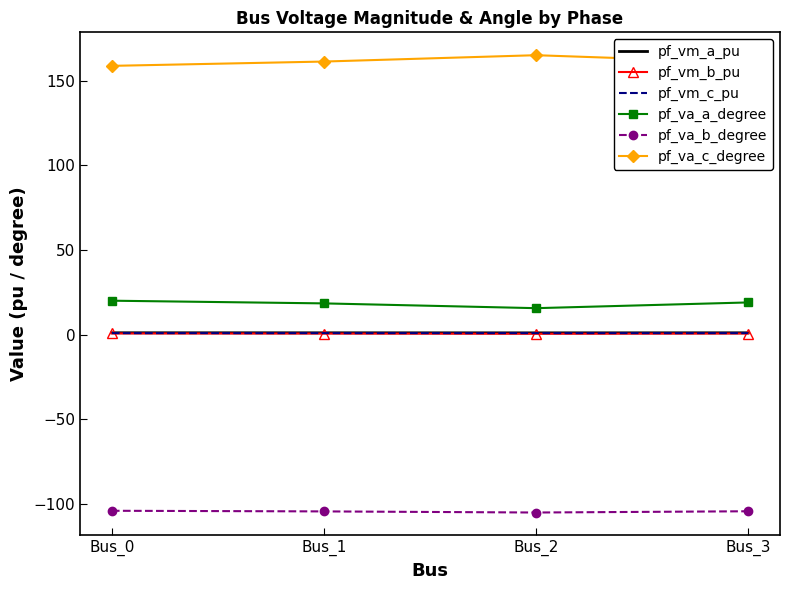

True or false: pf_vm_b_pu has a value of 0.7 at Bus_0.

True